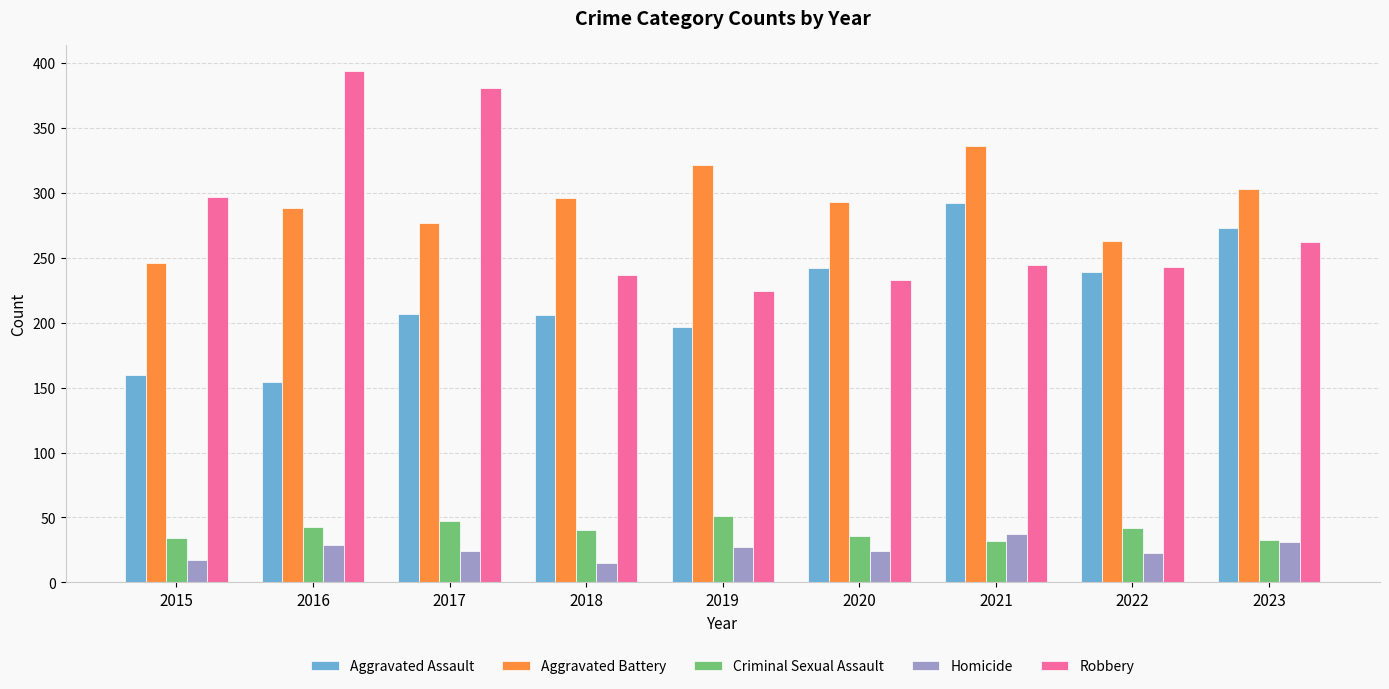

How many bars are there in each group?

5